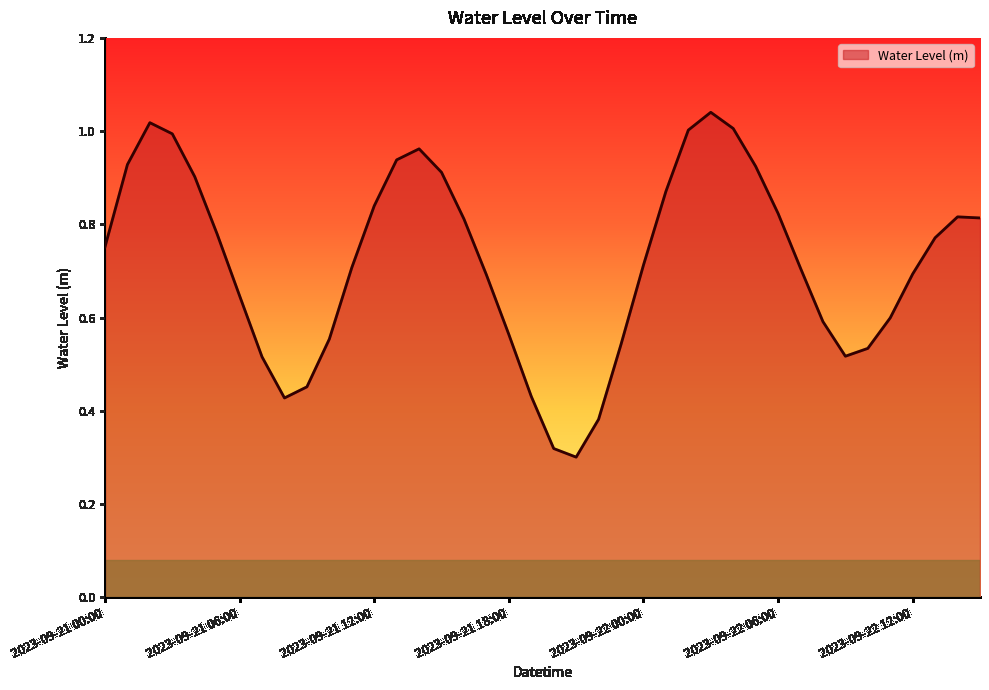

How many lines are shown in the chart?

1